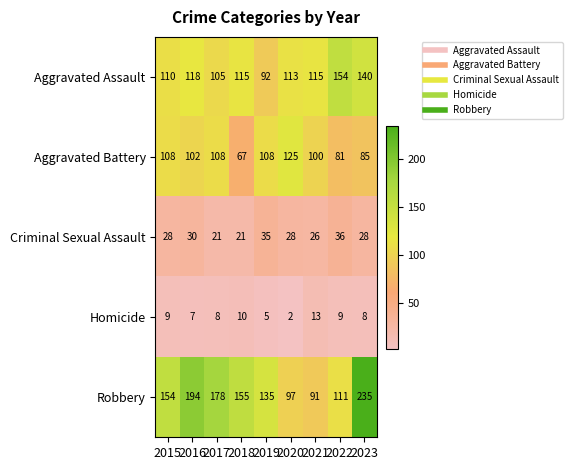

What is the difference between the second highest and minimum values in the Aggravated Assault series?

48